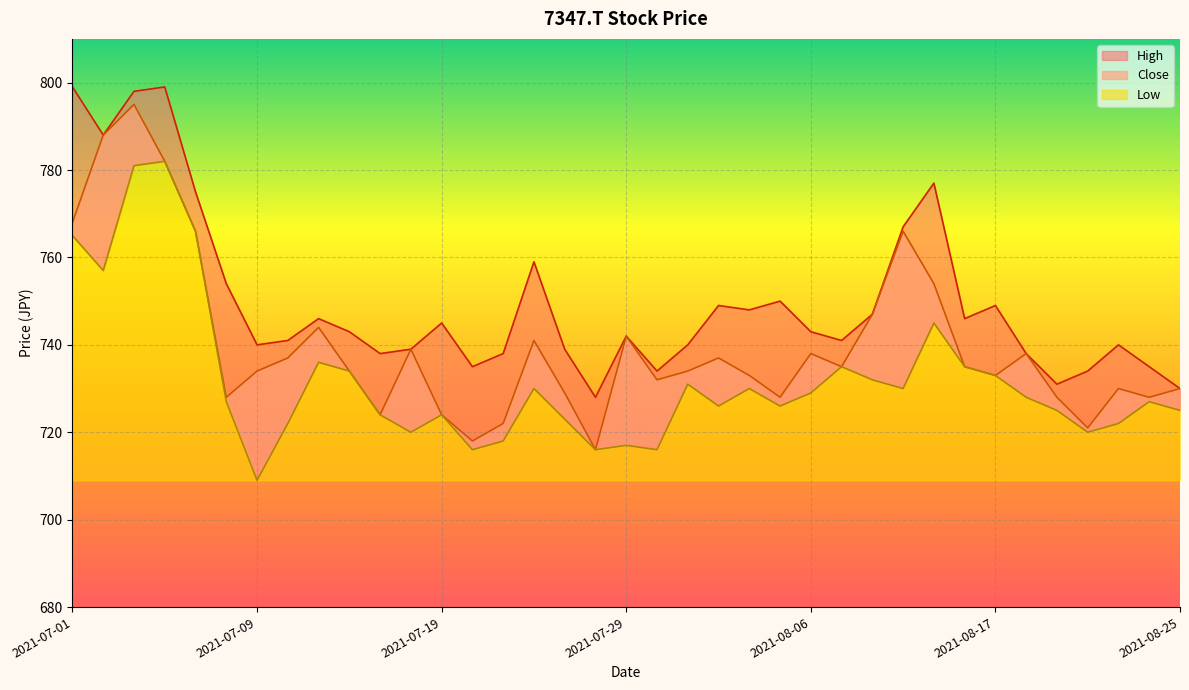

List the labels in order of Low value, largest first.

2021-07-06, 2021-07-05, 2021-07-07, 2021-07-01, 2021-07-02, 2021-08-13, 2021-07-13, 2021-08-10, 2021-08-16, 2021-07-14, 2021-08-17, 2021-08-11, 2021-08-02, 2021-07-26, 2021-08-04, 2021-08-12, 2021-08-06, 2021-08-18, 2021-07-08, 2021-08-24, 2021-08-03, 2021-08-05, 2021-08-19, 2021-08-25, 2021-07-15, 2021-07-19, 2021-07-27, 2021-07-12, 2021-08-23, 2021-07-16, 2021-08-20, 2021-07-21, 2021-07-29, 2021-07-20, 2021-07-28, 2021-07-30, 2021-07-09